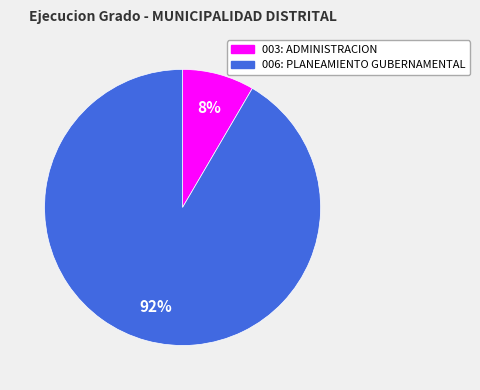

What percentage is the 006: PLANEAMIENTO GUBERNAMENTAL slice, to the nearest percent?

92%